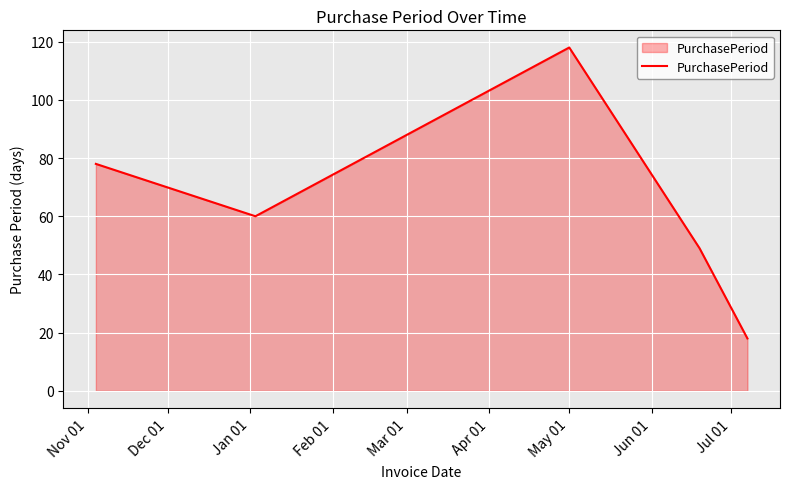

What is the average value?

65